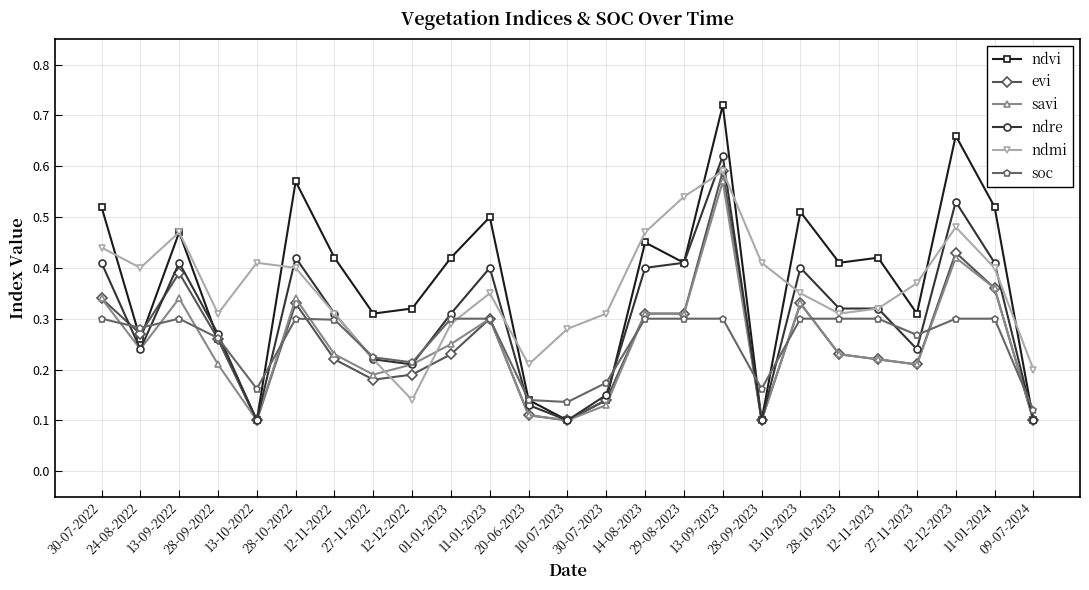

Which series has the widest spread of values?

ndvi